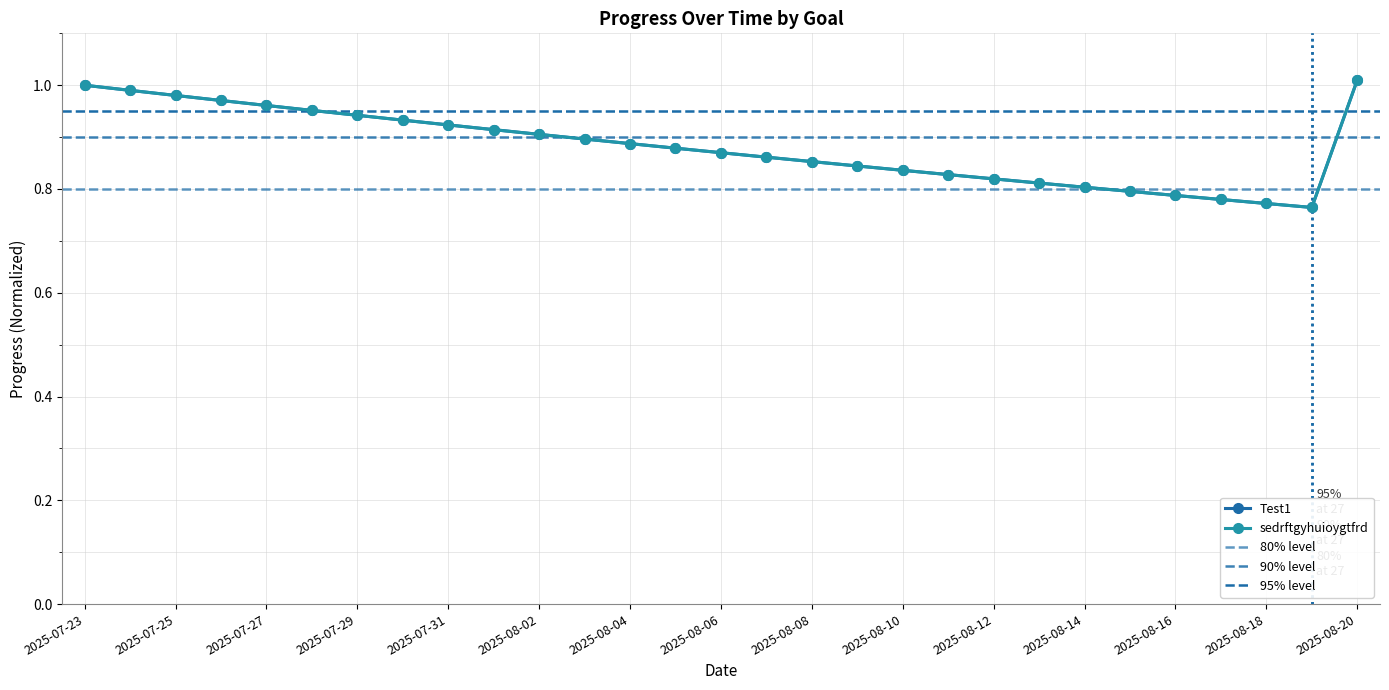

Does the chart display data point markers on the line(s)?

Yes